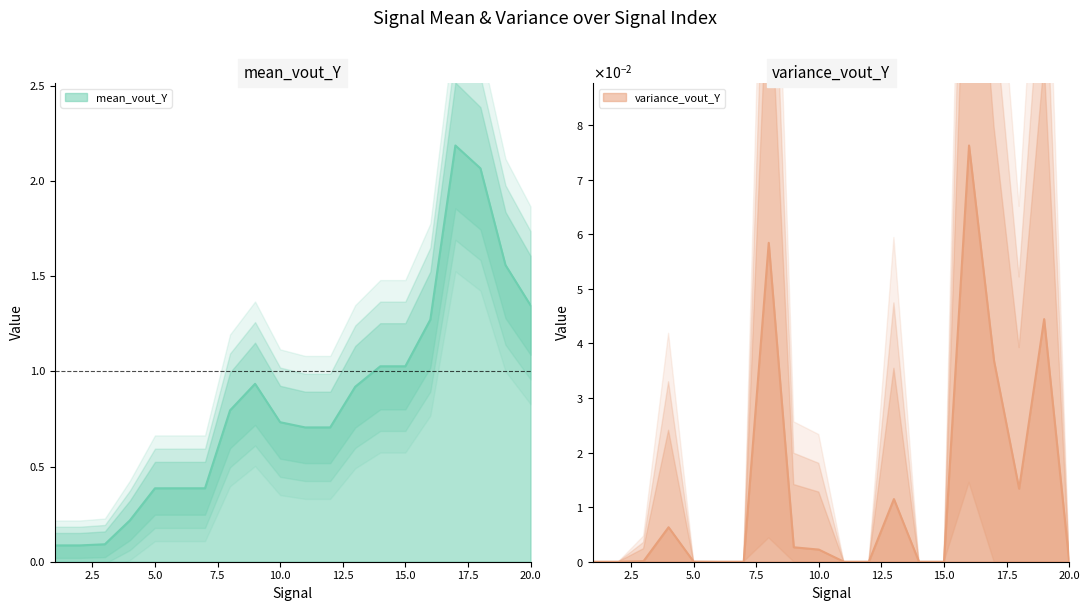

What is the total value across all series at 7?

0.4